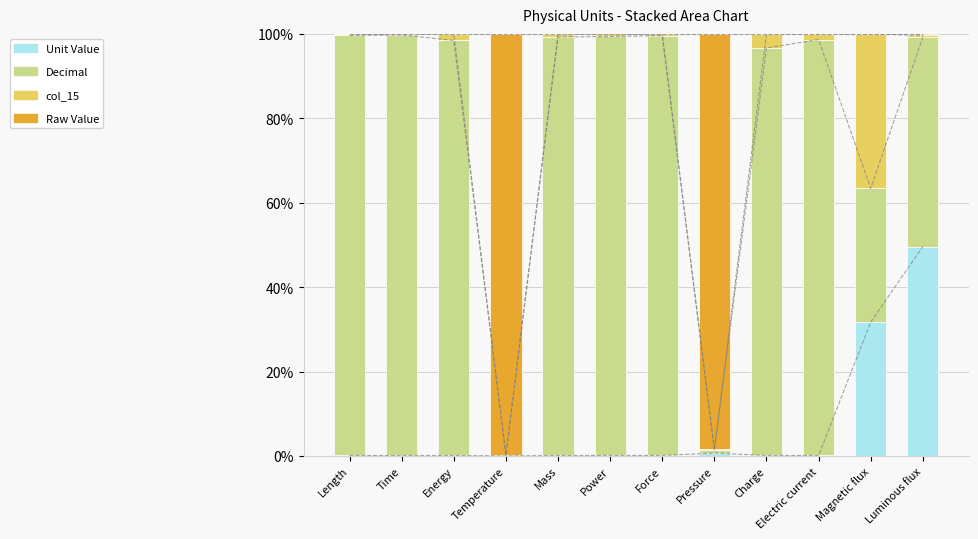

How many groups of bars are there?

12